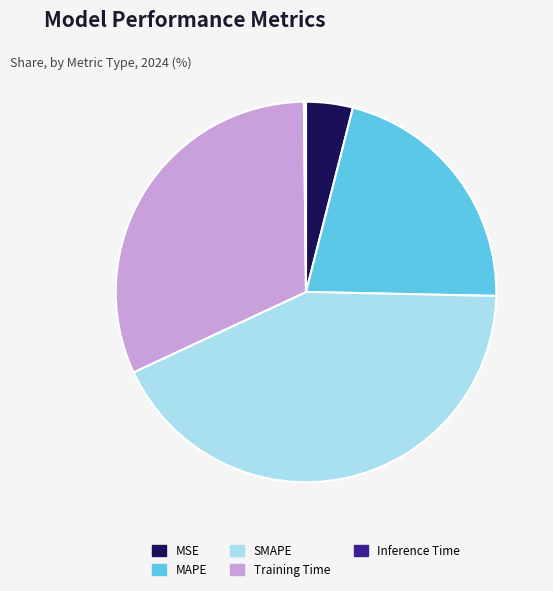

Does MAPE represent more than half of the total?

No